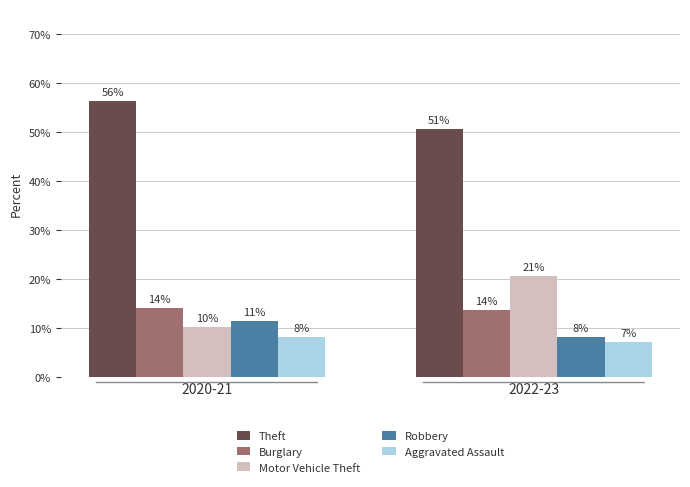

Which series has the largest range (max minus min)?

Motor Vehicle Theft